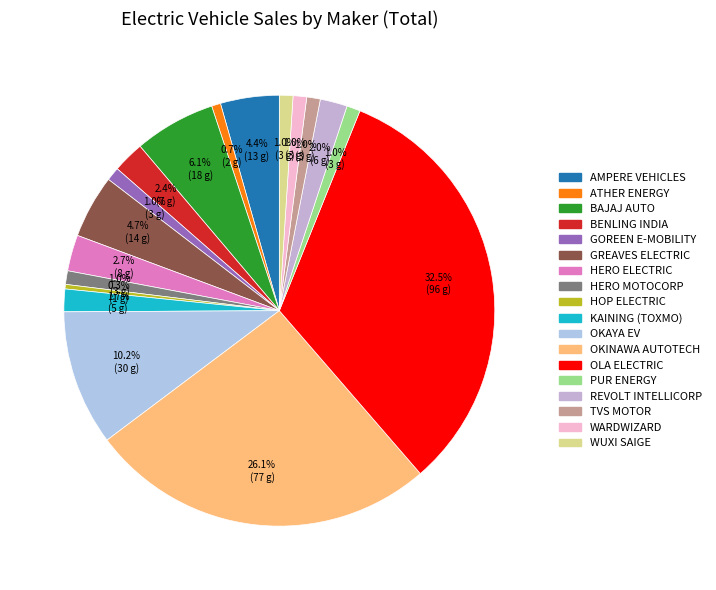

What is the largest slice in the pie chart?

OLA ELECTRIC